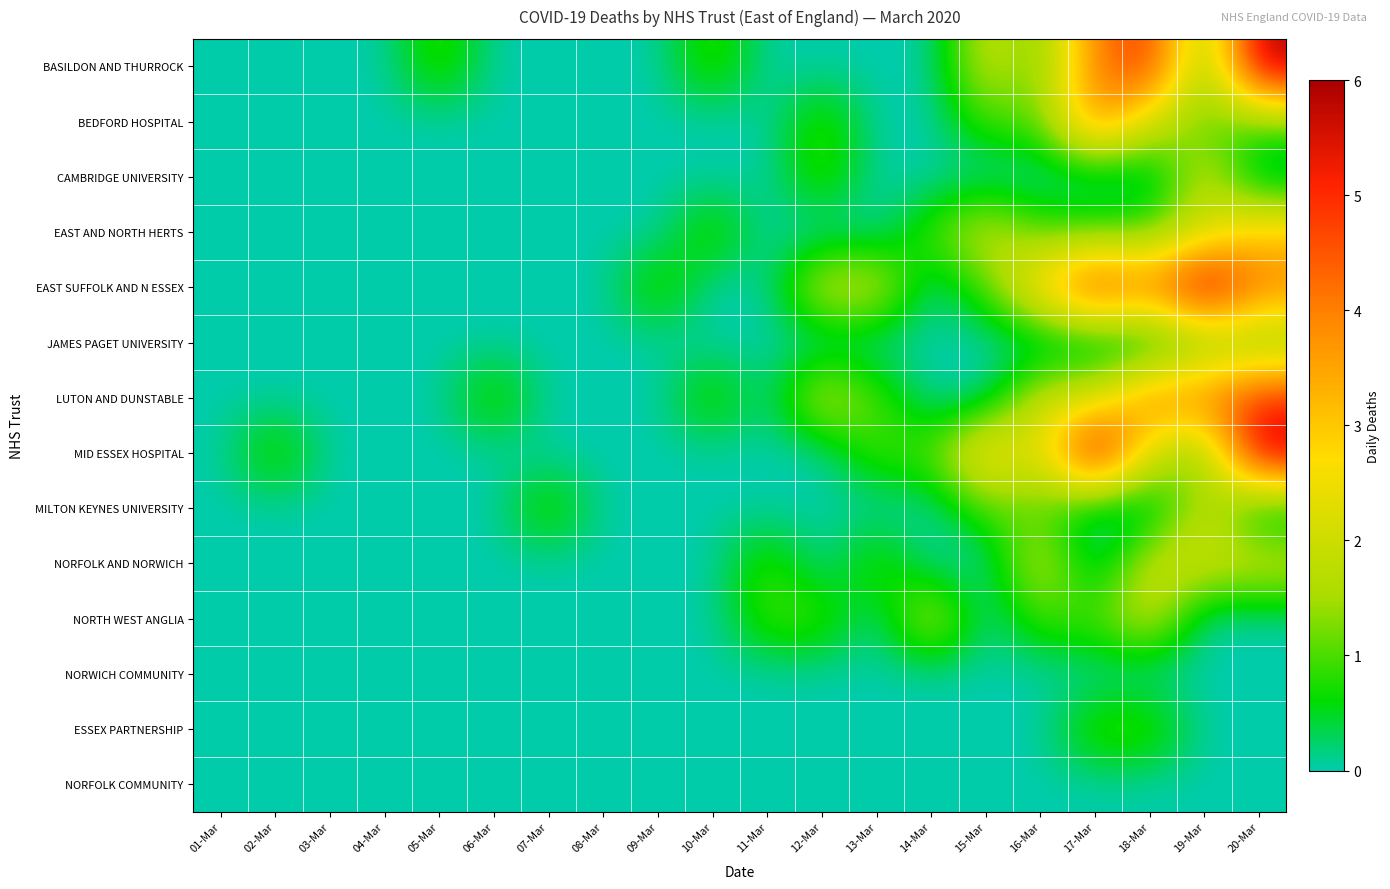

Which series has the widest spread of values?

BASILDON AND THURROCK